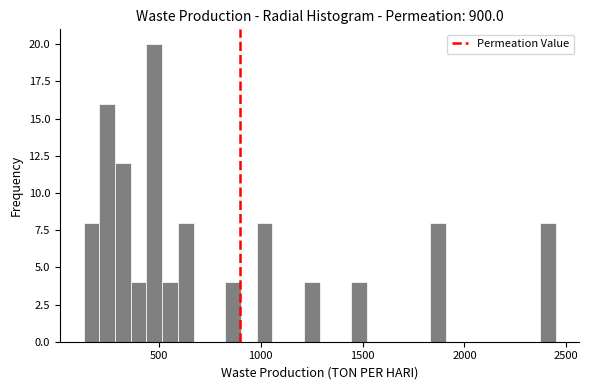

Read against the x-axis, roughly where is the centre of the tallest bar?

500